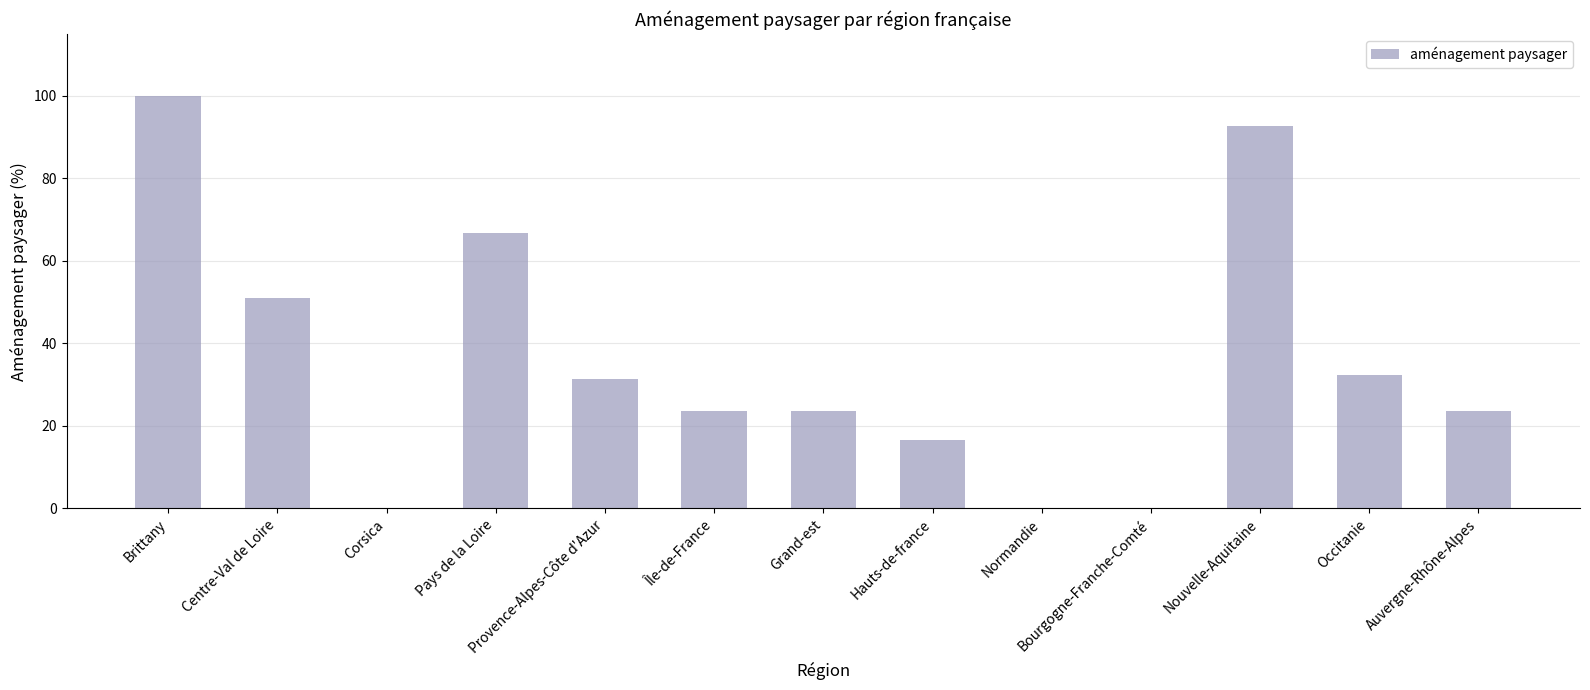

Read the value at Pays de la Loire.

66.7